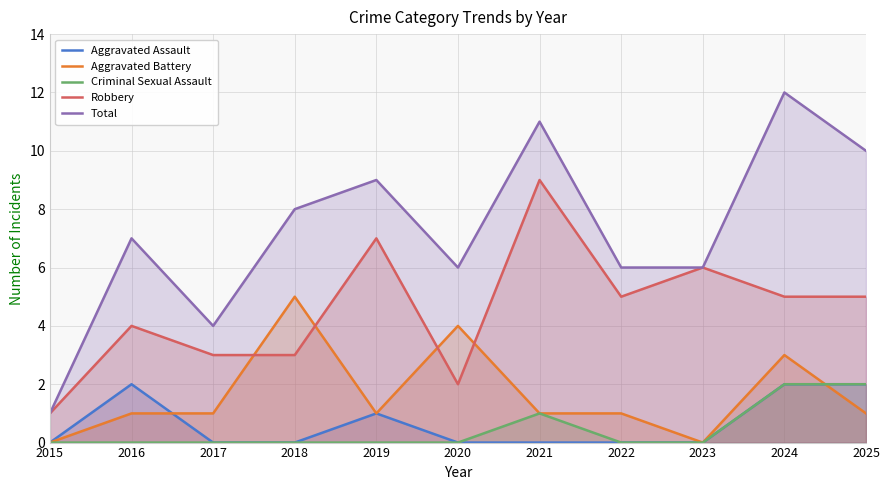

True or false: Criminal Sexual Assault and Total cross at least once.

False